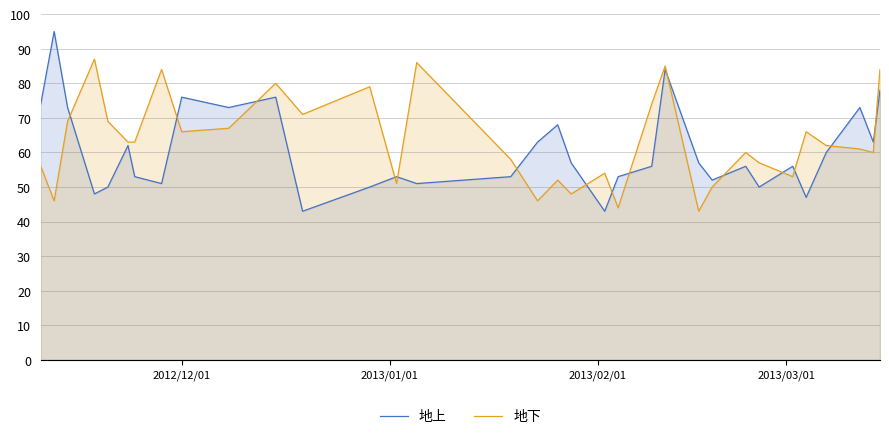

How many intersections are there between 地上 and 地下?

15